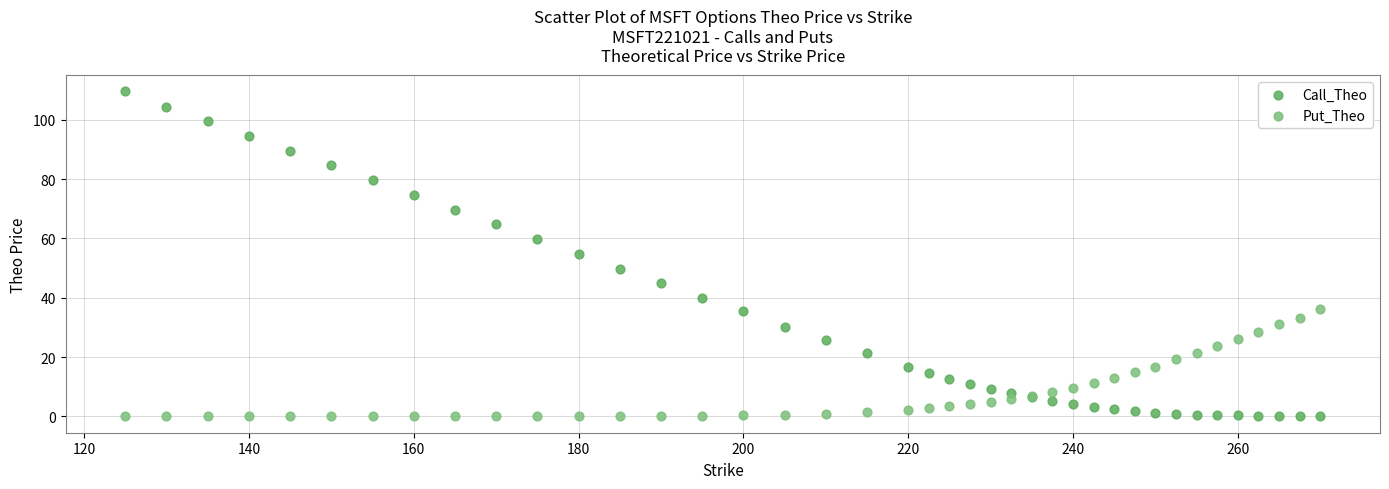

Which series reaches the maximum Y coordinate?

Call_Theo